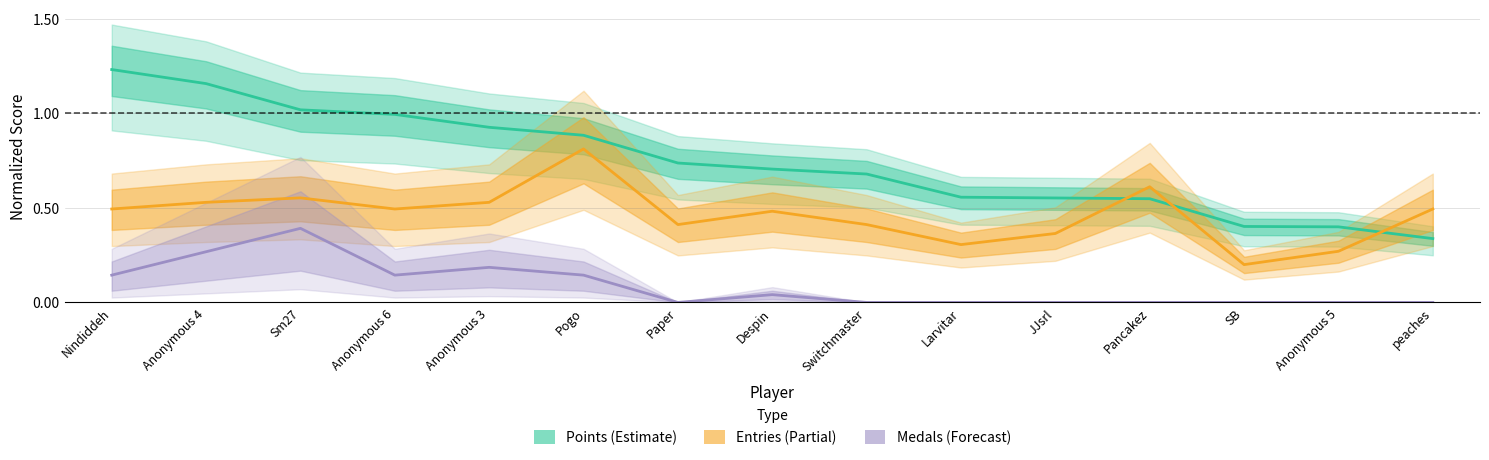

Is it true that Points equals 0.1 at SB?

False